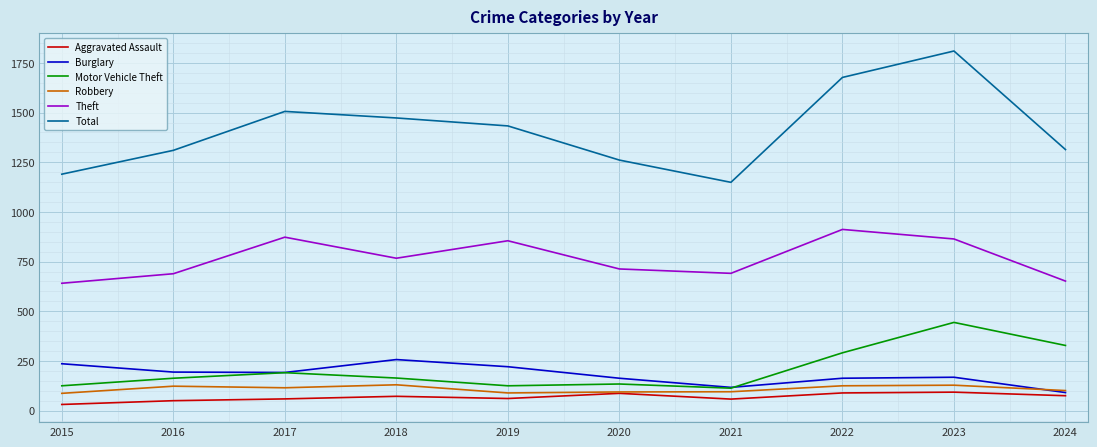

Is this an area chart (filled region under the line)?

No